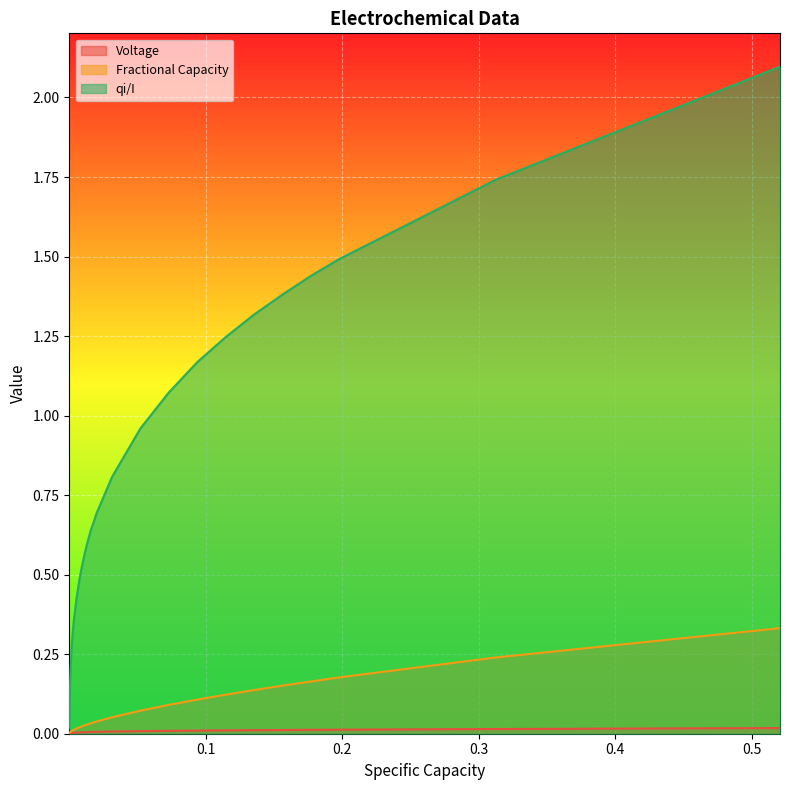

Count the number of data series in this chart.

3